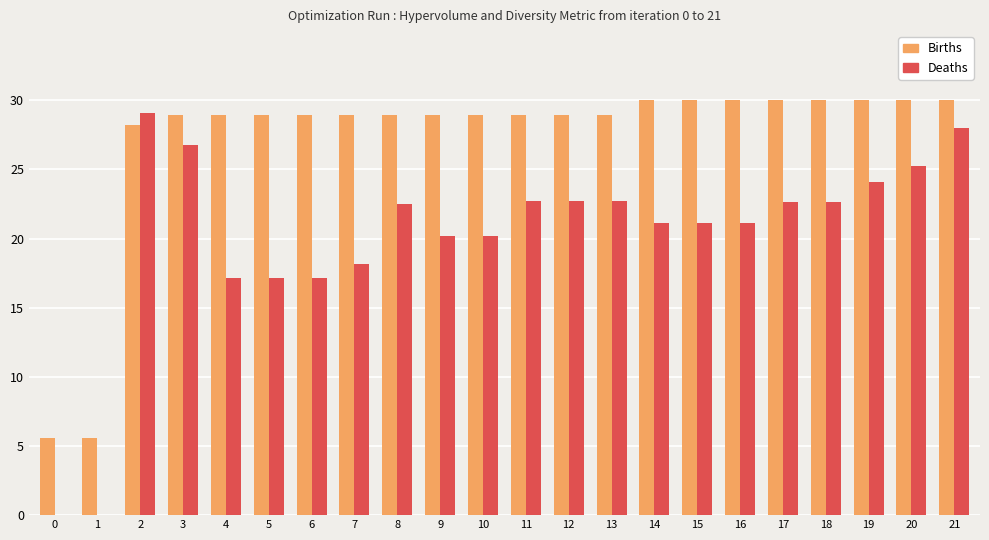

Is the value of Births at 20 greater than the value of Deaths at 5?

Yes